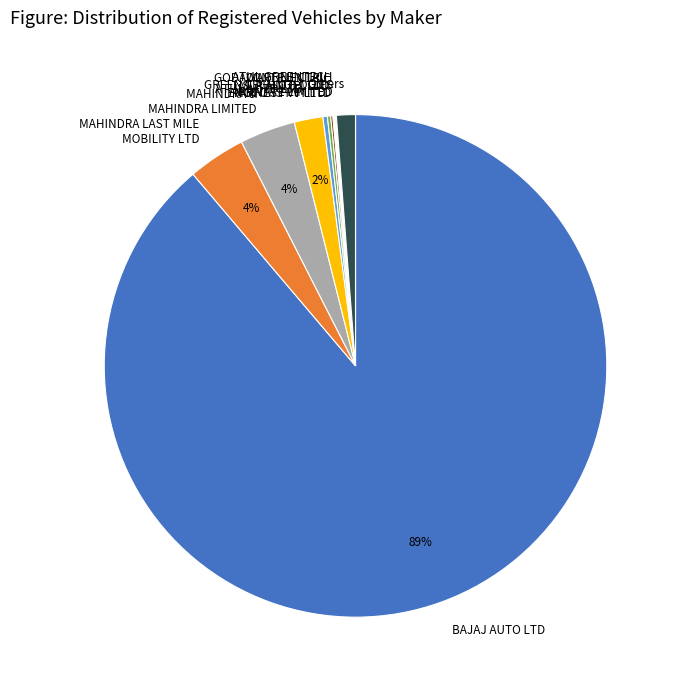

To the nearest percent, what is the average slice percentage?

9%